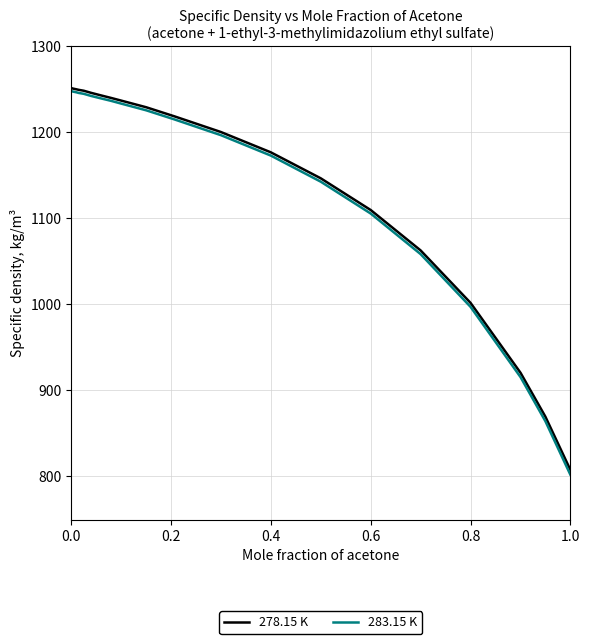

What are all the series names shown in the legend?

278.15 K, 283.15 K